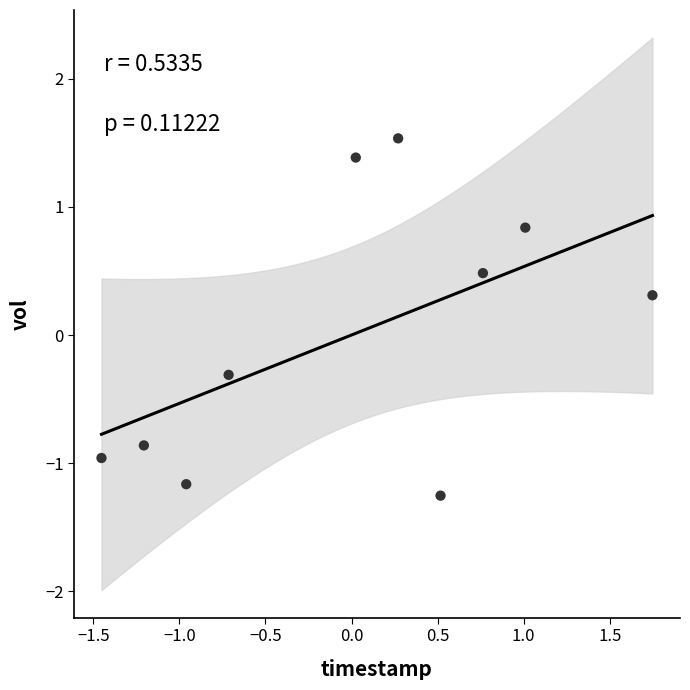

What is the range of X values (max minus min)?

3.2